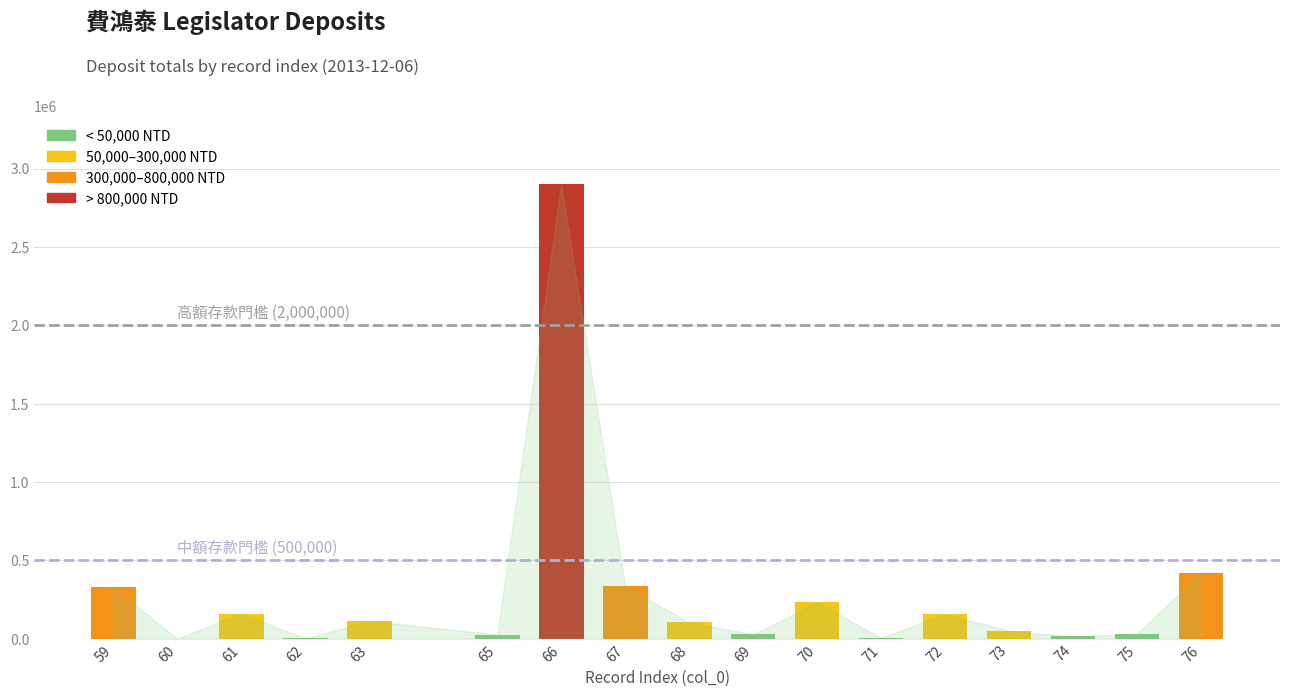

List the labels in order of value, smallest first.

60, 62, 71, 74, 65, 69, 75, 73, 68, 63, 72, 61, 70, 59, 67, 76, 66